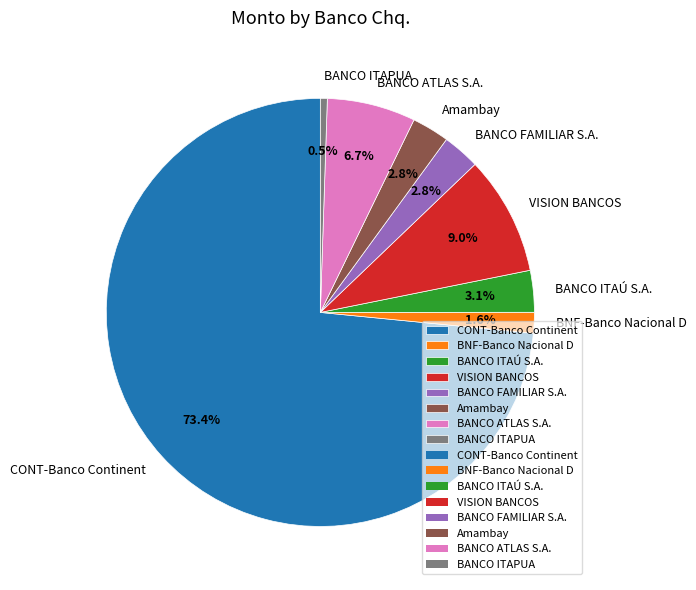

Which slice is the smallest?

BANCO ITAPUA